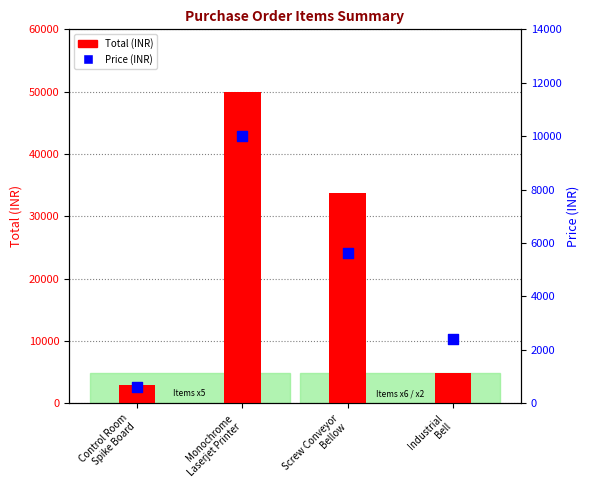

Which series has the largest total across all categories?

Total